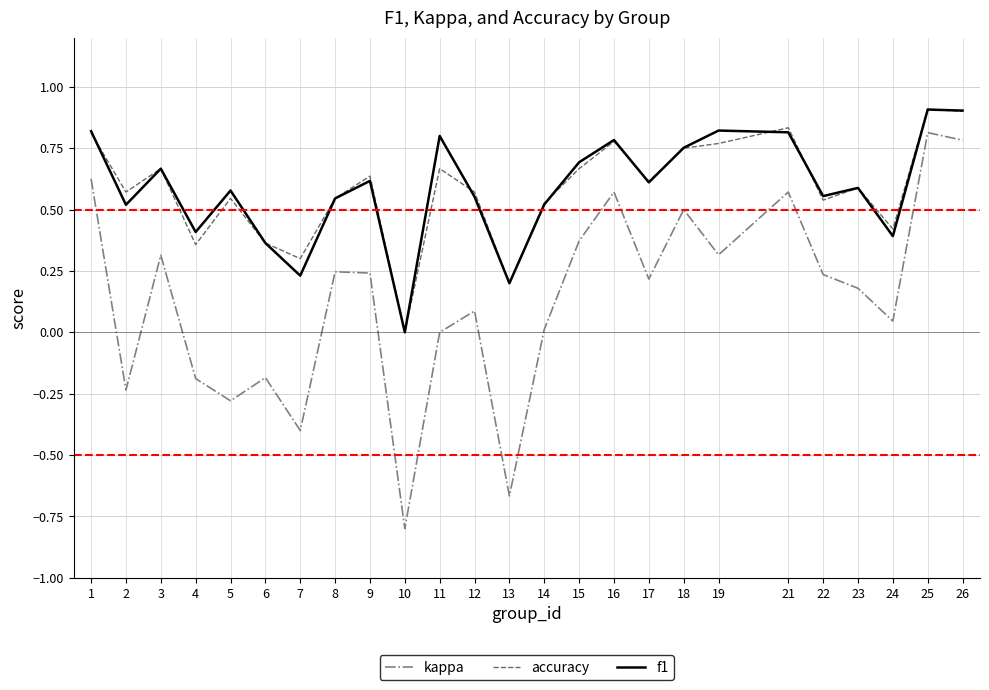

What is the difference between the maximum and minimum values in the f1 series?

0.9